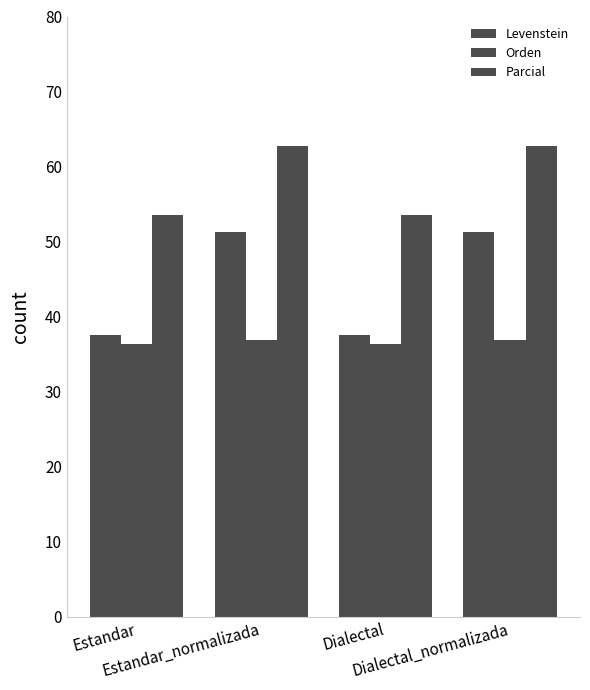

What is the difference between the maximum and minimum values in the Orden series?

0.6